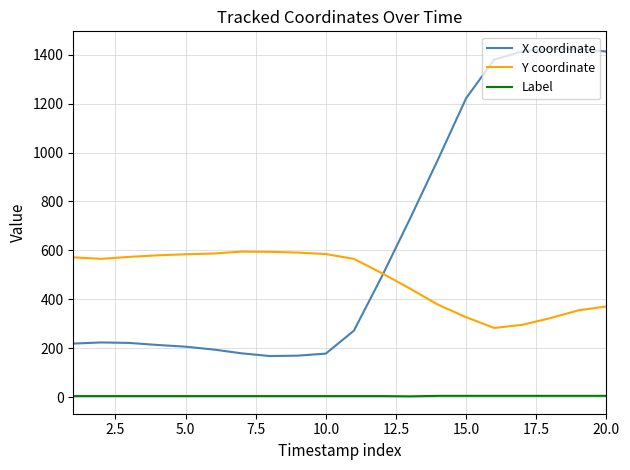

True or false: X coordinate and Label intersect in this chart.

False